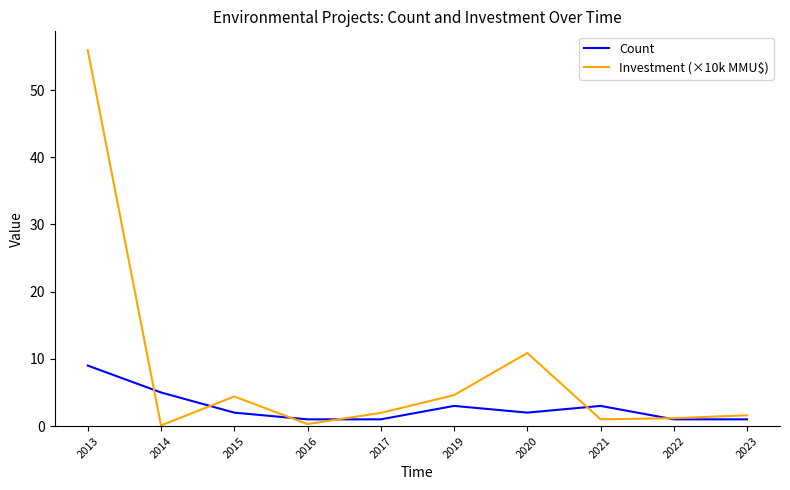

After their last crossing, which series has the higher values: Count or Investment (×10k MMU$)?

Investment (×10k MMU$)